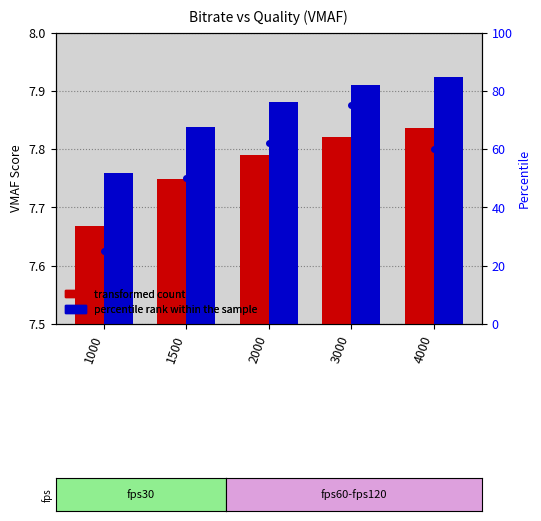

Is the value of transformed count at 1500 greater than the value of percentile rank within the sample at 1000?

No